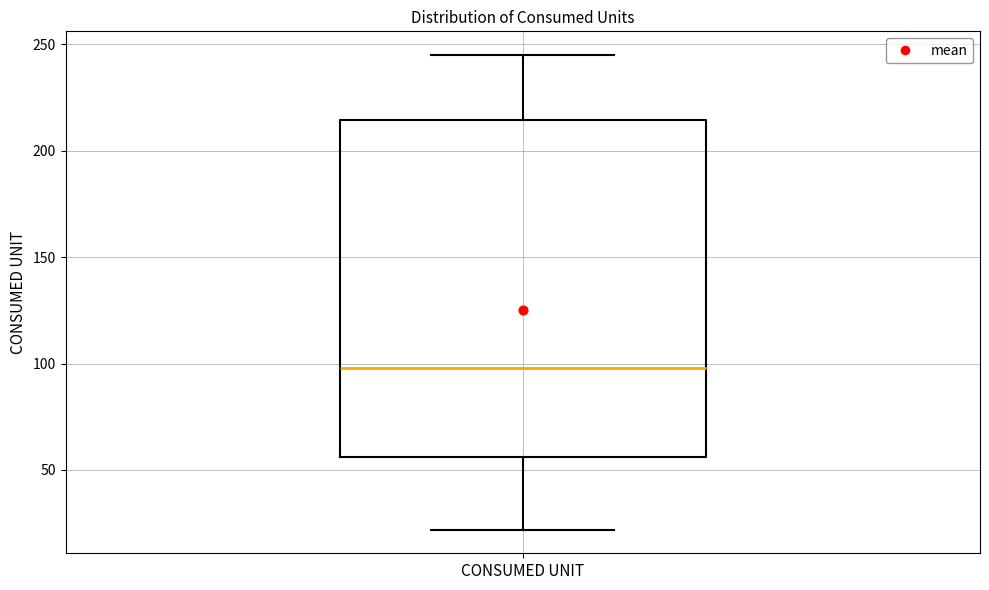

Read this box plot against the y-axis: the position of the median line, the range covered by the box, and the ends of both whiskers. The values are not printed on the chart, so give them approximately, as read against the axis.

median 100, box 55 to 215, whiskers 20 to 245